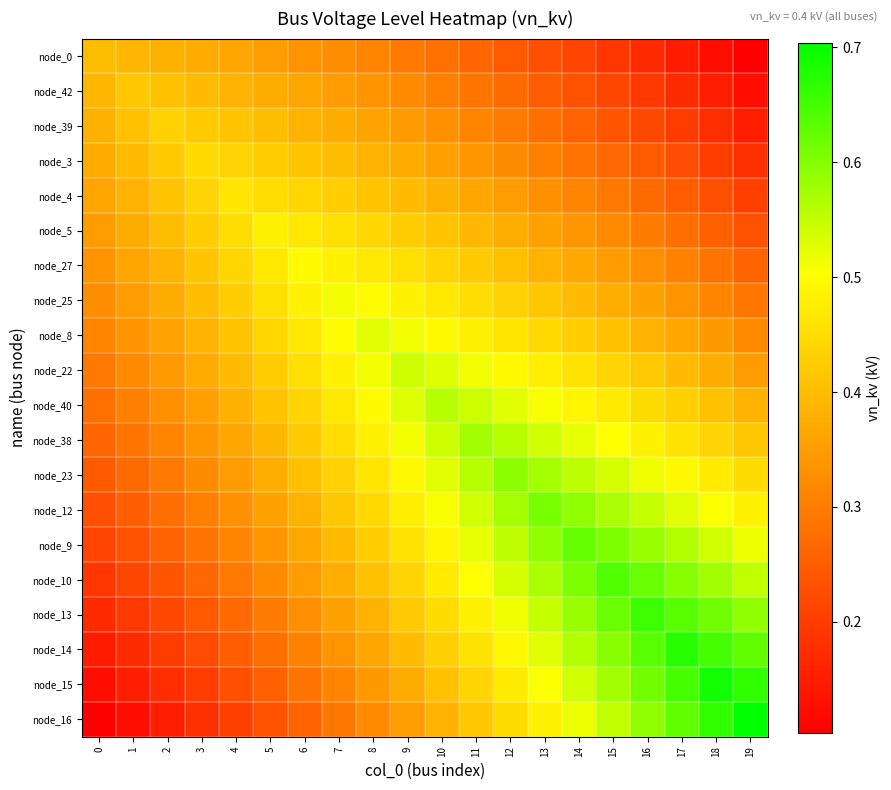

Which has a higher value, 1 or 13?

1